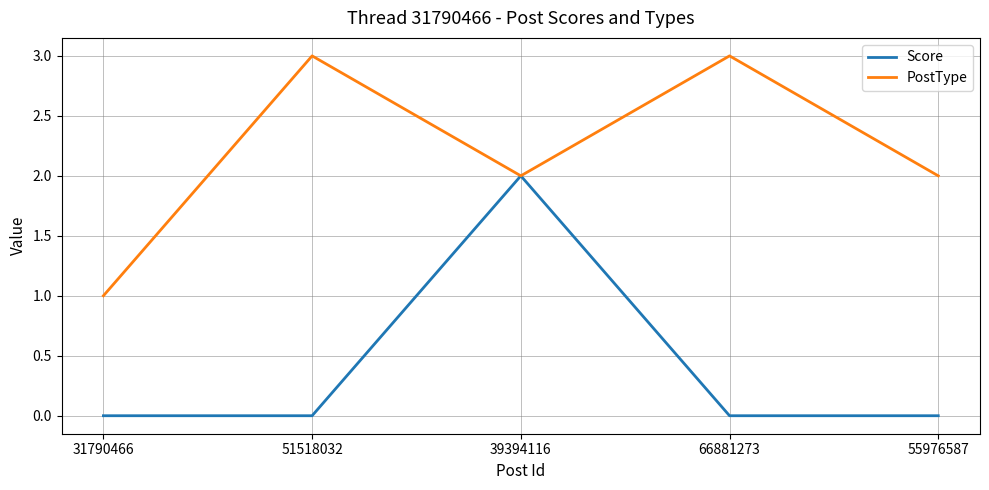

What is the total value across all series at 66881273?

3